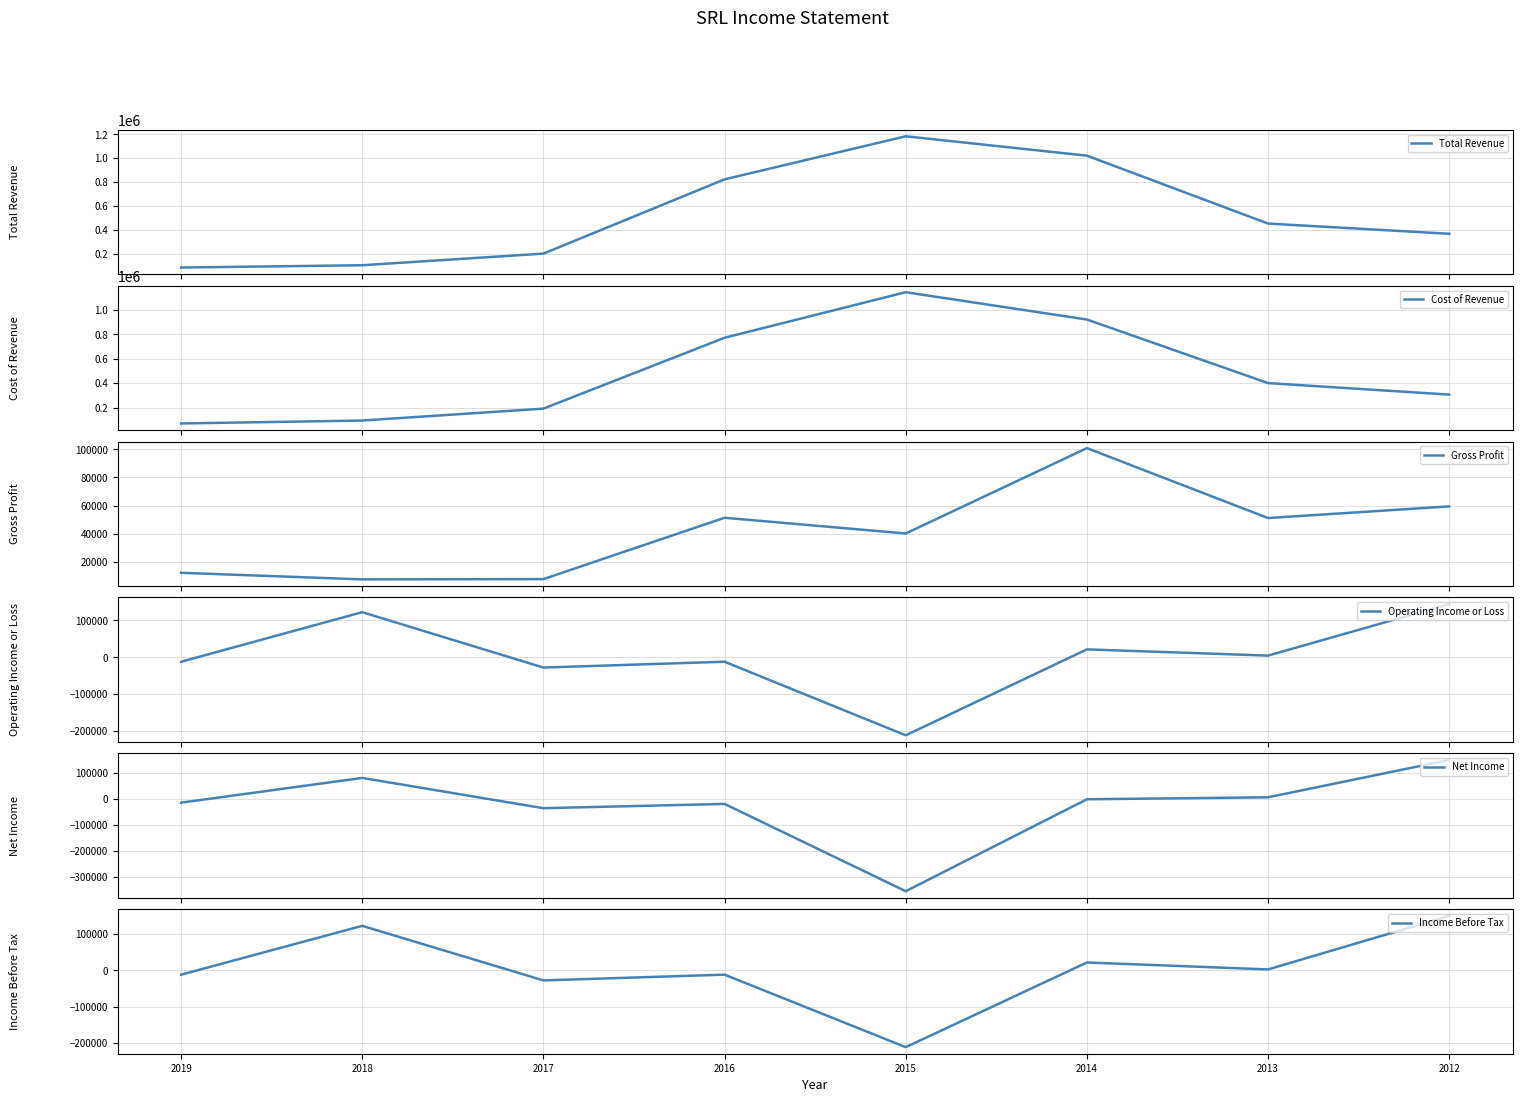

Is it true that Operating Income or Loss equals -12100 at 2016?

True